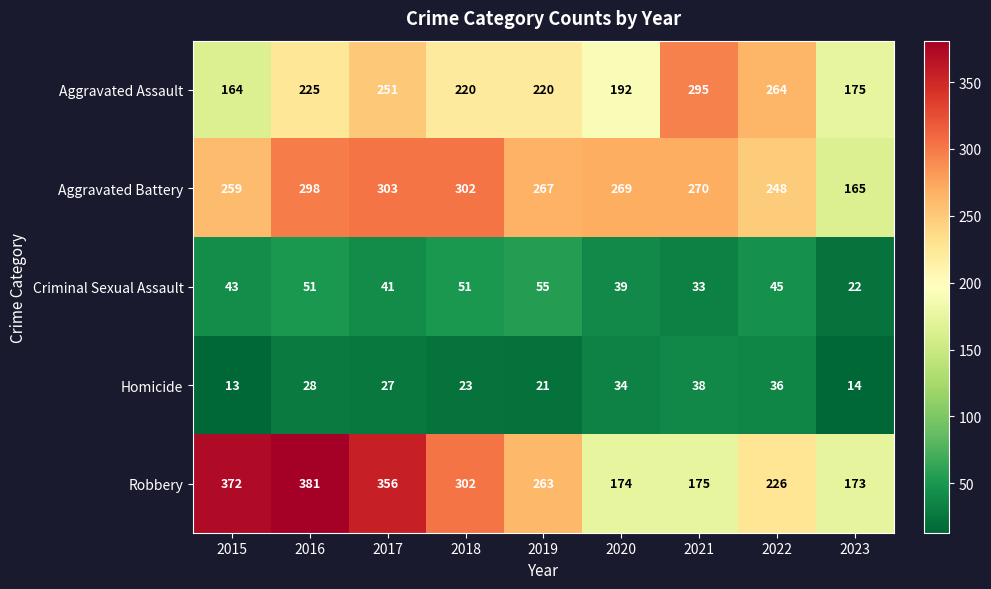

What is the average value of the Robbery series?

269